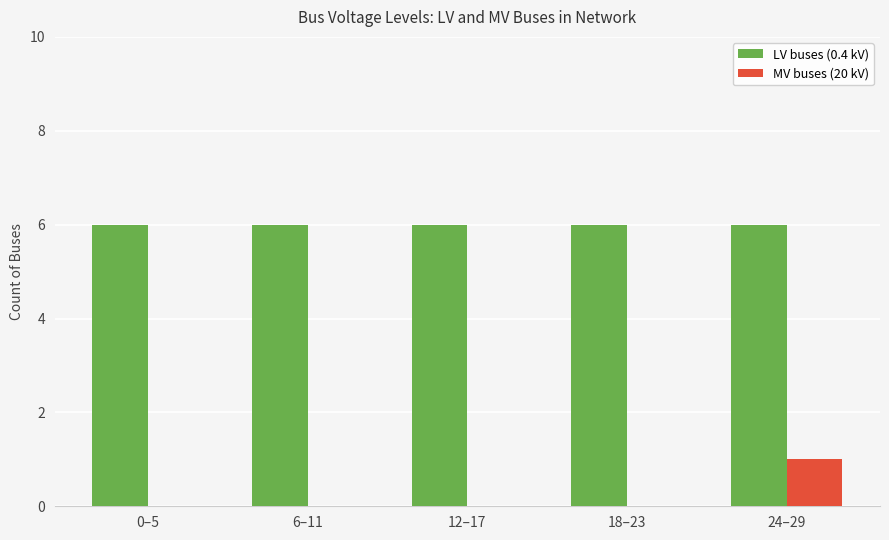

What is the difference between the MV buses (20 kV) values at 0–5 and 24–29?

1